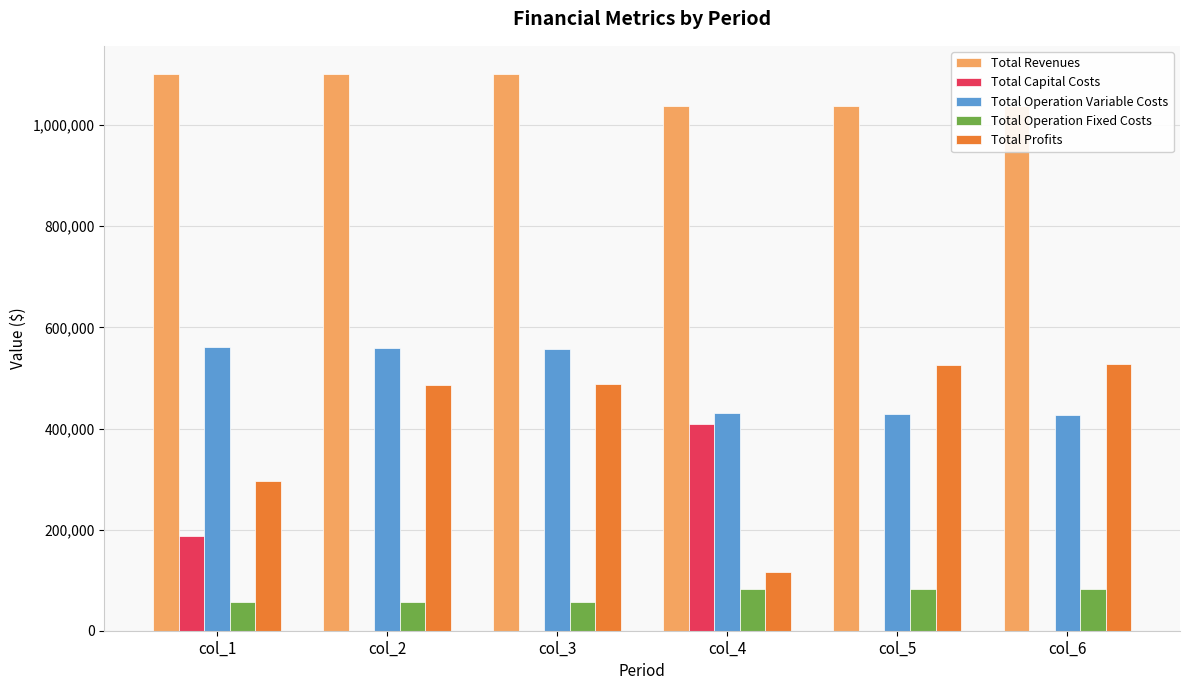

At how many categories does at least one series exceed 536451?

6